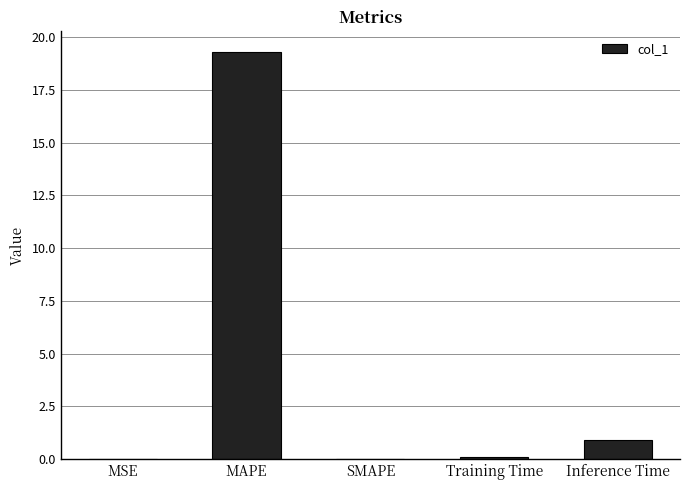

At which category does the chart reach its peak across all series?

MAPE